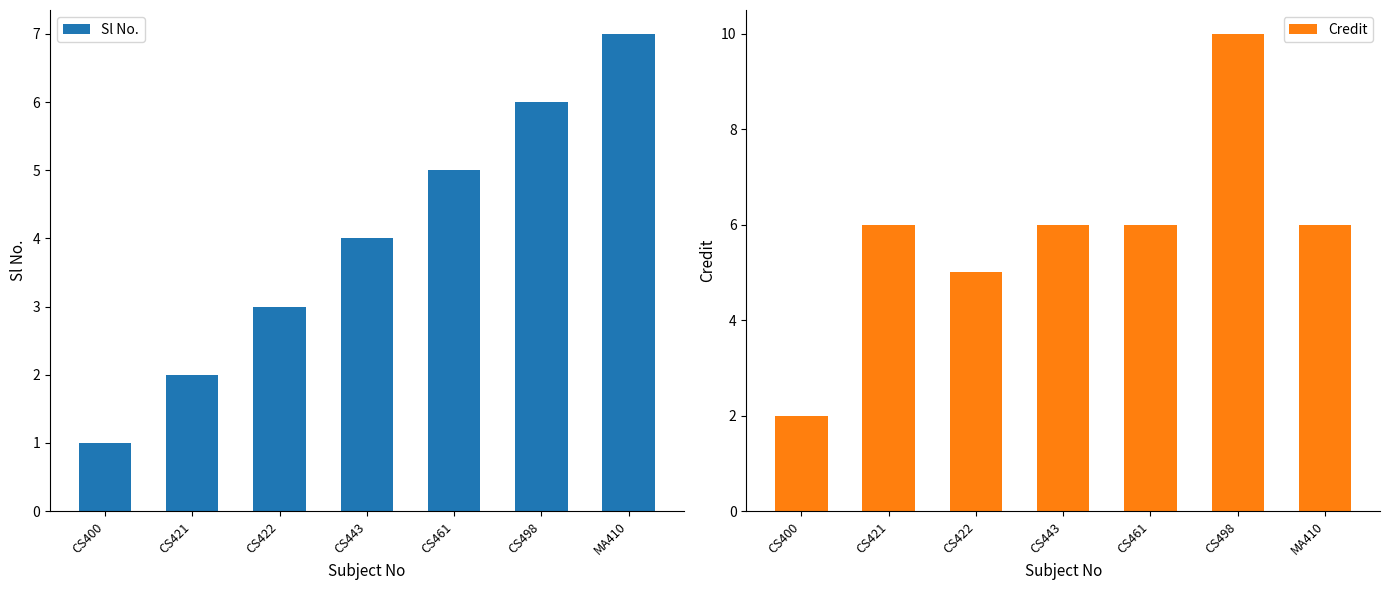

Reading right to left, transcribe all the data shown in this chart.

Sl No.: MA410=7	CS498=6	CS461=5	CS443=4	CS422=3	CS421=2	CS400=1
Credit: MA410=6	CS498=10	CS461=6	CS443=6	CS422=5	CS421=6	CS400=2